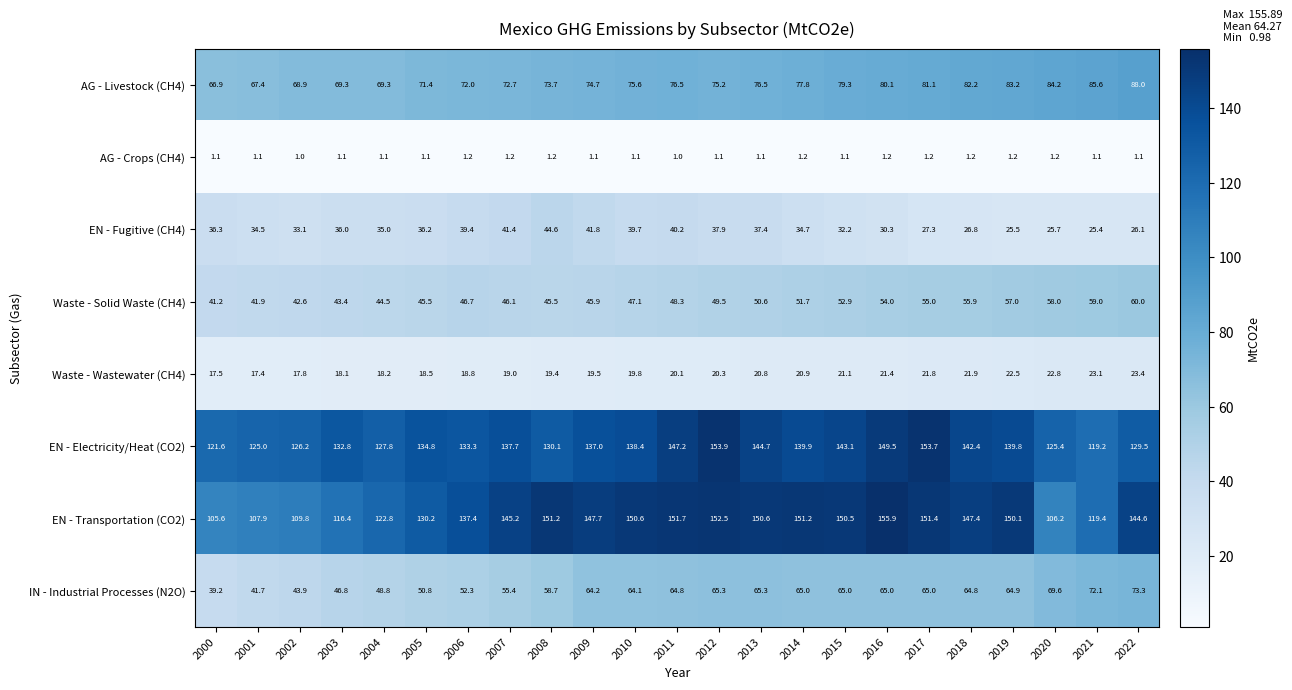

Is it true that Waste - Wastewater (CH4) equals 19.4 at 2008?

True